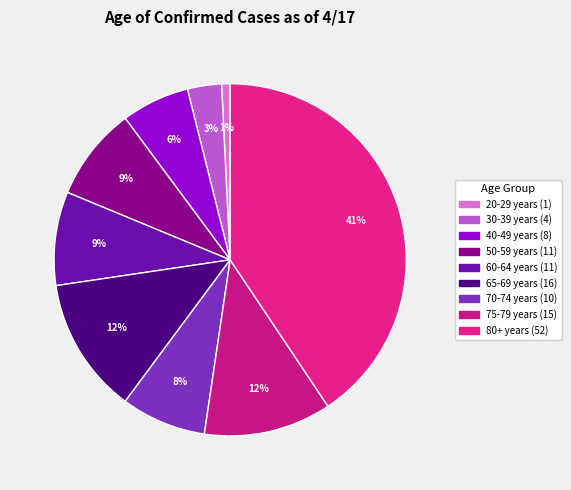

How many slices are in this pie chart?

9